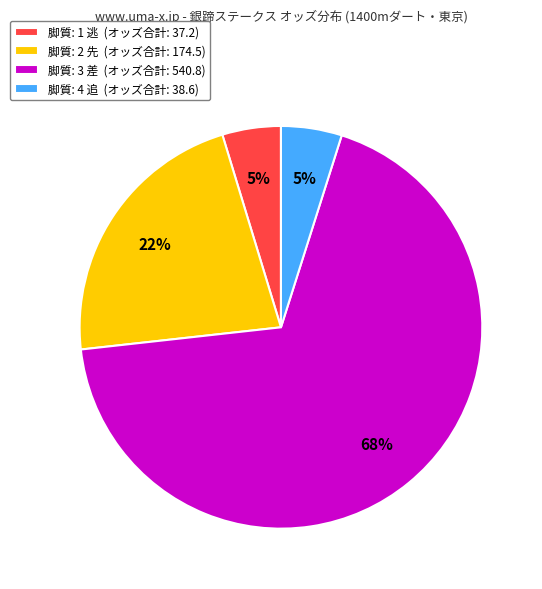

Count the number of slices in the pie.

4